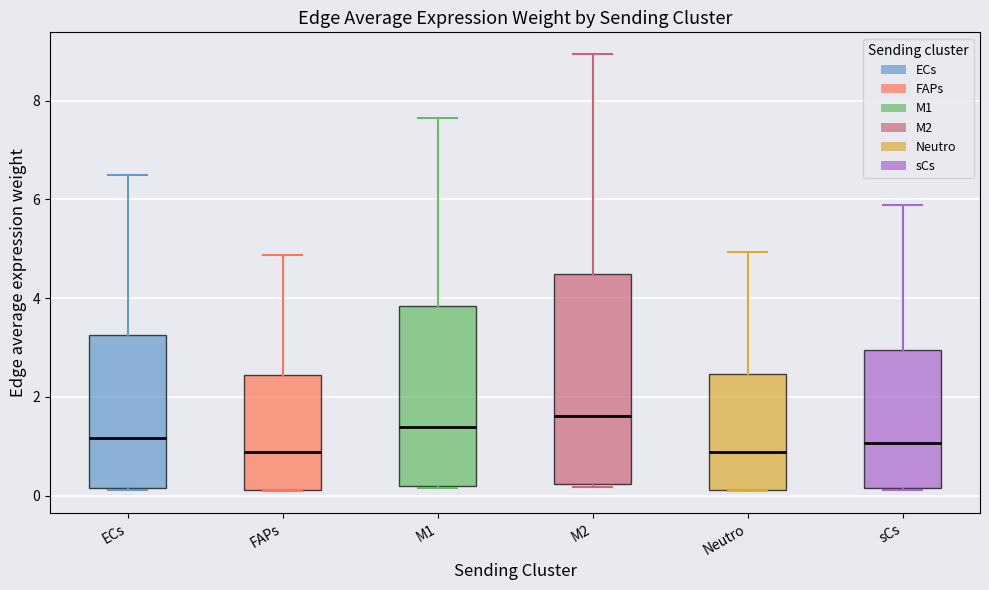

Reading left to right, transcribe this box plot: for each box, give where its median line is, the range the box spans, and where its two whiskers end, as read against the y-axis. The values are not printed on the chart, so give them approximately, as read against the axis.

ECs: median 1.2, box 0.2 to 3.2, whiskers 0.2 to 6.4
FAPs: median 0.8, box 0.2 to 2.4, whiskers 0.0 to 4.8
M1: median 1.4, box 0.2 to 3.8, whiskers 0.2 to 7.6
M2: median 1.6, box 0.2 to 4.4, whiskers 0.2 to 9.0
Neutro: median 0.8, box 0.2 to 2.4, whiskers 0.0 to 5.0
sCs: median 1.0, box 0.2 to 3.0, whiskers 0.2 to 5.8